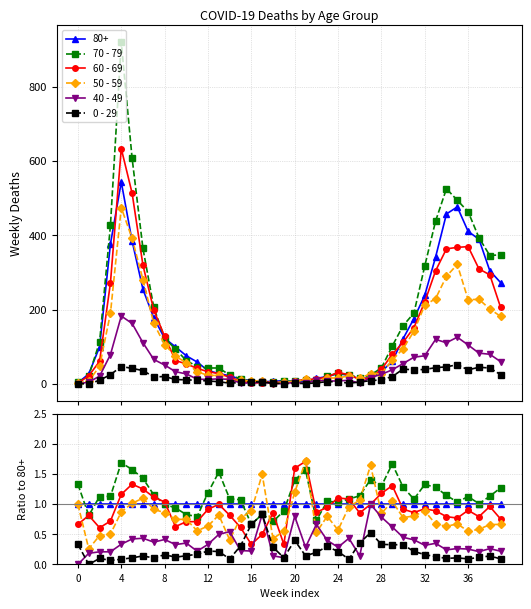

Reading left to right, transcribe all the data shown in this chart.

70 - 79: 1.3	0.8	1.1	1.1	1.7	1.6	1.4	1.2	1.0	0.9	0.8	0.8	1.2	1.5	1.1	1.1	0.7	0.8	0.7	0.9	1.4	1.6	0.7	1.1	1.0	1.1	1.1	1.4	1.3	1.7	1.3	1.1	1.3	1.3	1.1	1.0	1.1	1.0	1.1	1.3
60 - 69: 0.7	0.8	0.6	0.7	1.2	1.3	1.3	1.1	1.0	0.6	0.7	0.7	0.9	1.0	0.8	0.6	0.3	0.5	0.9	0.3	1.6	1.7	0.9	0.9	1.1	1.1	0.9	1.0	1.2	1.3	0.9	0.9	0.9	0.9	0.8	0.8	0.9	0.8	1.0	0.8
50 - 59: 1.0	0.3	0.5	0.5	0.9	1.0	1.1	0.9	0.9	0.8	0.8	0.6	0.6	0.8	0.4	0.8	0.9	1.5	0.4	0.6	1.2	1.7	0.5	0.8	0.6	1.0	1.1	1.6	0.8	1.0	0.8	0.8	0.9	0.7	0.6	0.7	0.6	0.6	0.7	0.7
40 - 49: 0.0	0.2	0.2	0.2	0.3	0.4	0.4	0.4	0.4	0.3	0.4	0.2	0.3	0.5	0.5	0.2	0.2	0.8	0.1	0.1	0.8	0.3	0.7	0.4	0.3	0.4	0.1	1.0	0.8	0.6	0.5	0.4	0.3	0.4	0.2	0.3	0.3	0.2	0.3	0.2
0 - 29: 0.3	0.0	0.1	0.1	0.1	0.1	0.1	0.1	0.2	0.1	0.1	0.2	0.2	0.2	0.1	0.3	0.7	0.8	0.3	0.1	0.4	0.1	0.2	0.3	0.2	0.1	0.4	0.5	0.3	0.3	0.3	0.2	0.2	0.1	0.1	0.1	0.1	0.1	0.1	0.1